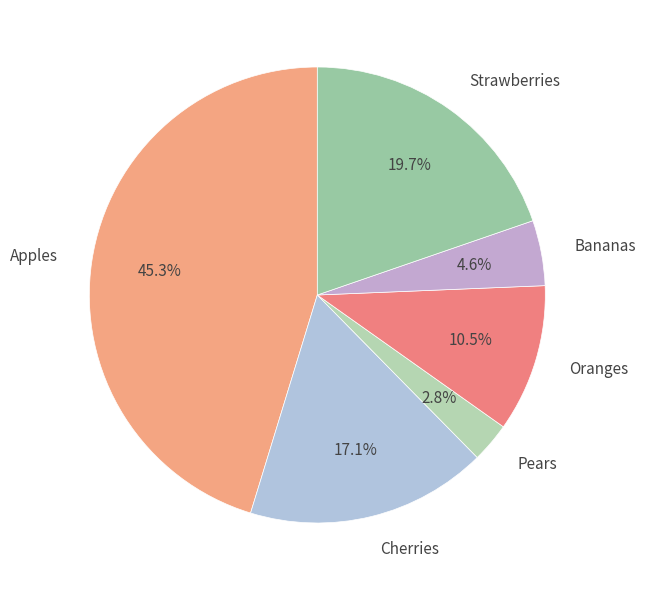

Is there a majority slice in this chart?

No